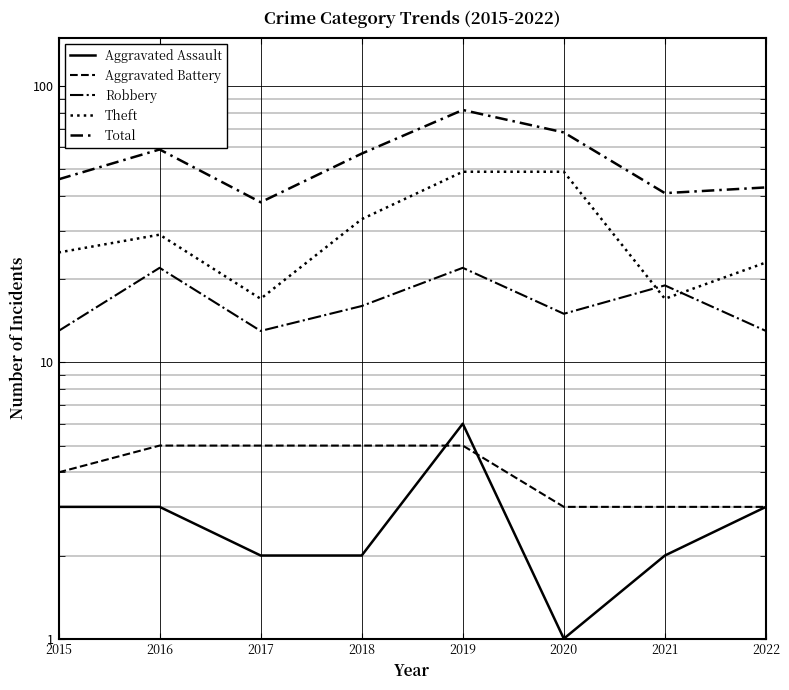

How many interior local peaks does the Total series have?

2